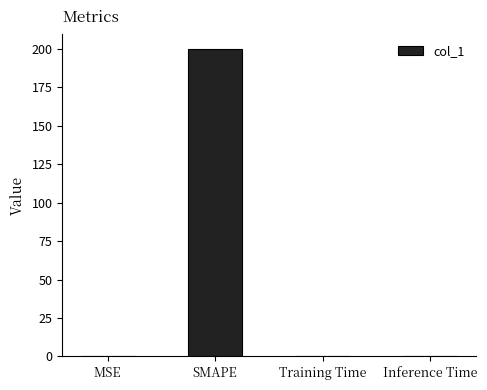

True or false: the data shows 0.0 at Inference Time.

True